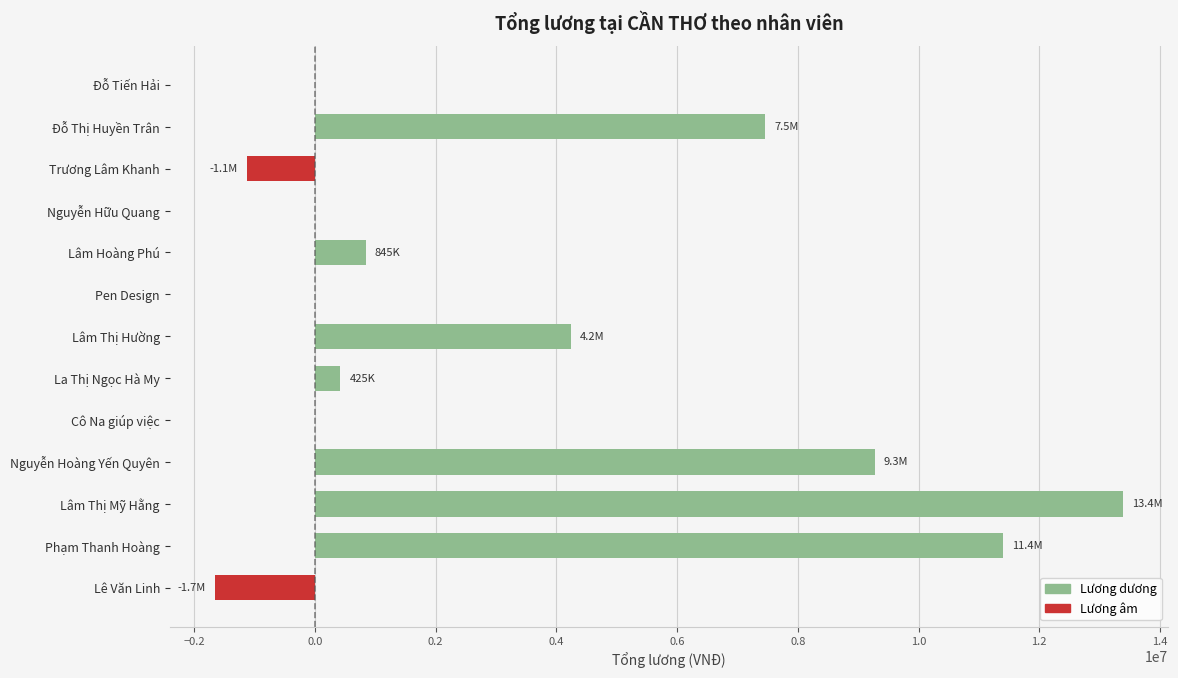

What is the sum of the values at Phạm Thanh Hoàng and Lâm Thị Mỹ Hằng?

24782095.2